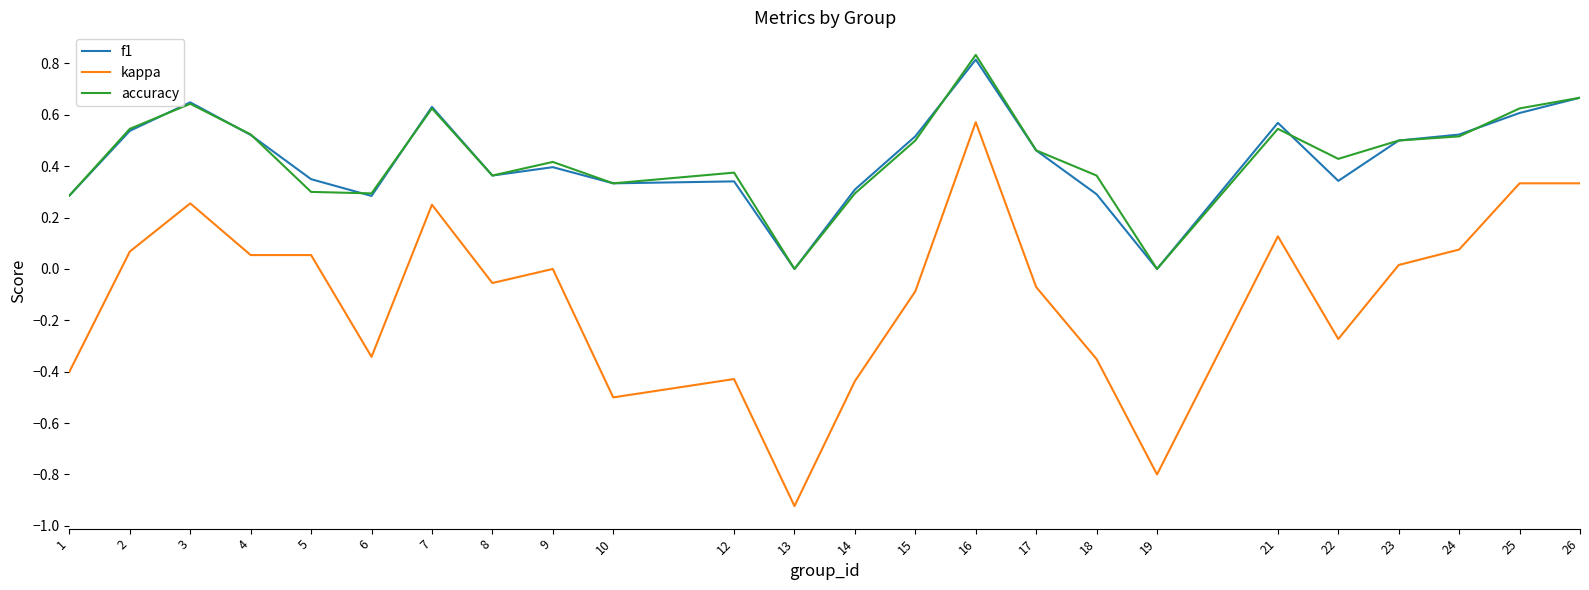

Which series has the largest range (max minus min)?

kappa